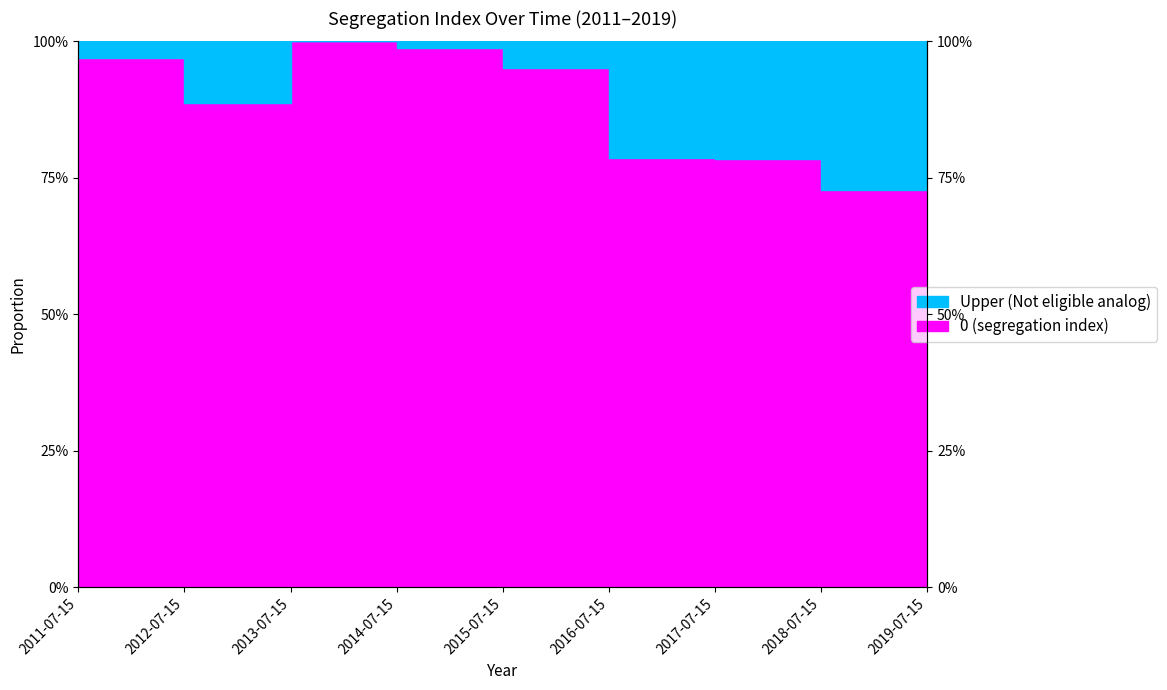

Reading left to right, what are all the values shown in this chart?

1.0	0.9	1.0	1.0	1.0	0.8	0.8	0.7	0.8